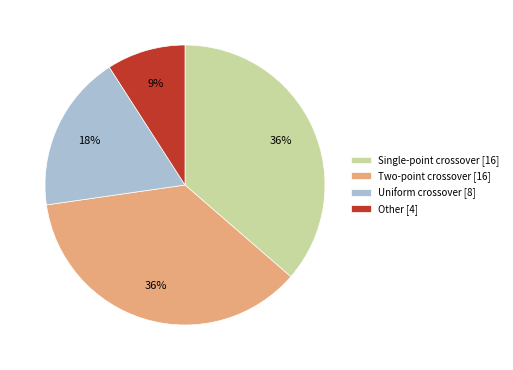

Do Other [4] and Uniform crossover [8] together represent more than half of the pie?

No